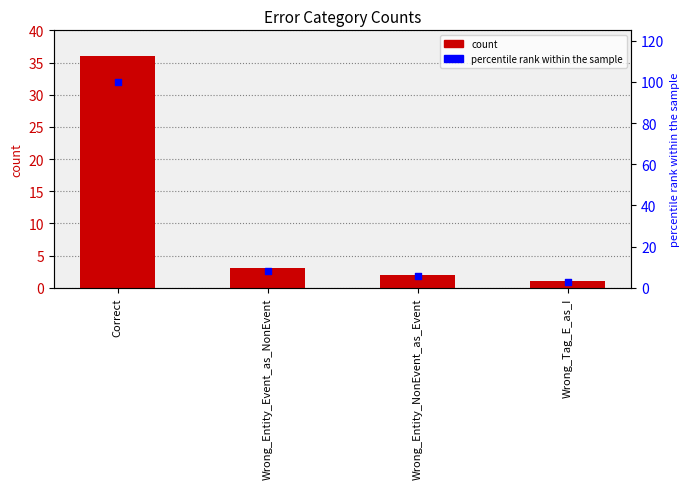

At which category is the sum across all series the highest?

Correct